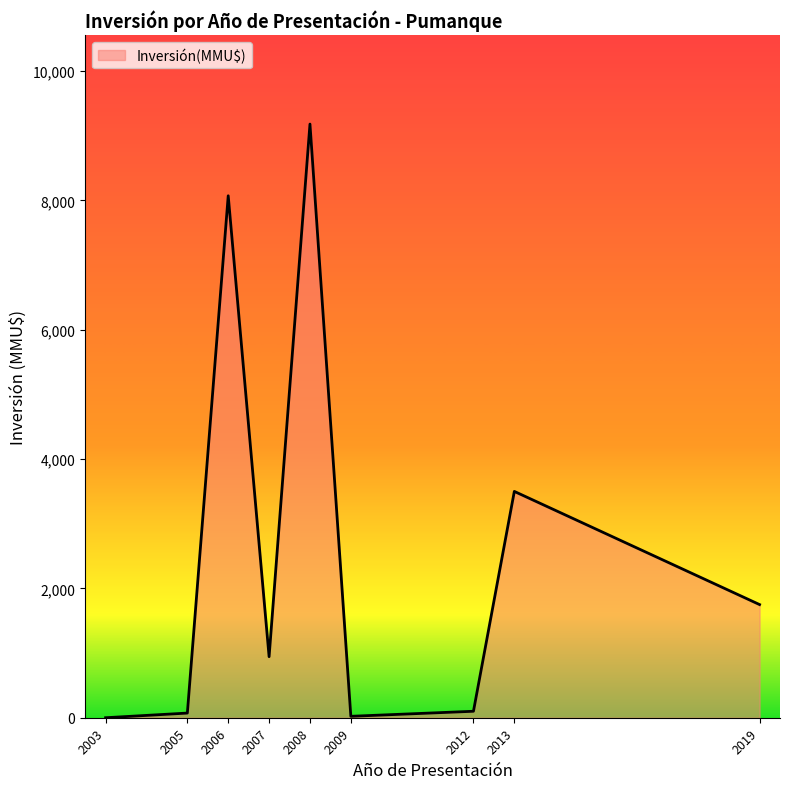

What is the difference between the values at 2019 and 2008?

7431